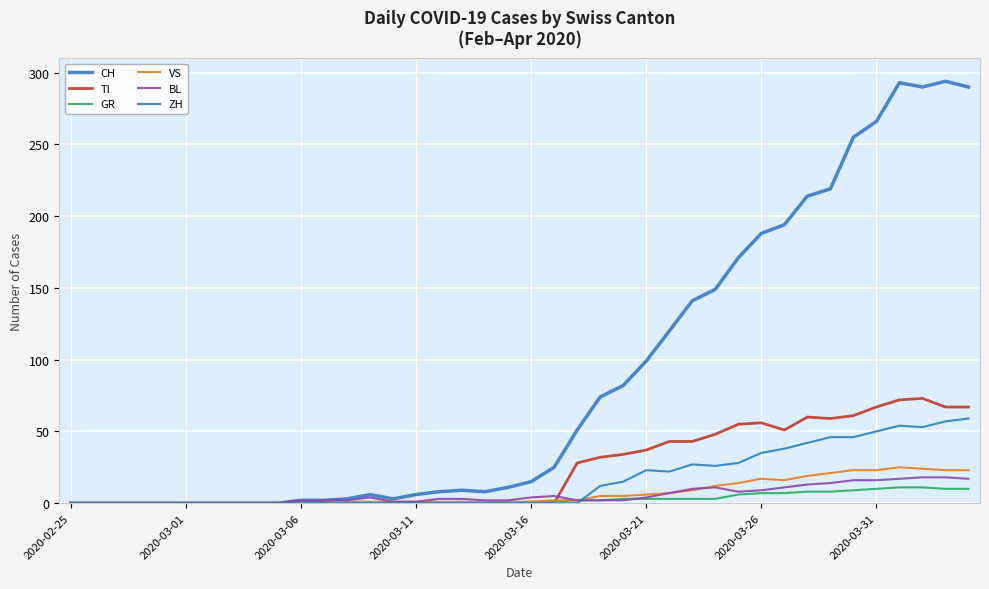

How many lines are shown in the chart?

6